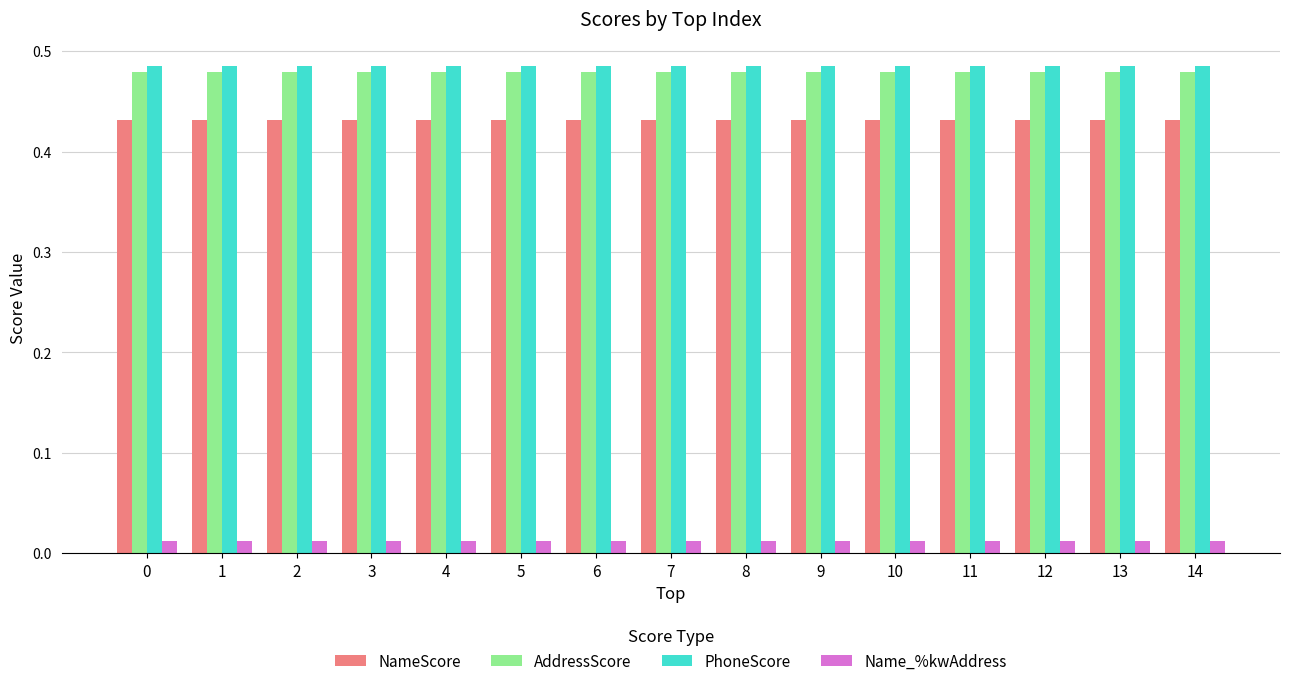

At how many categories does at least one series exceed 0?

15